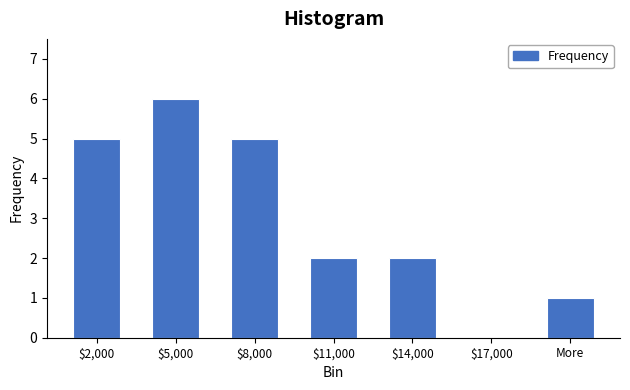

Which has a higher value, $11,000 or More?

$11,000